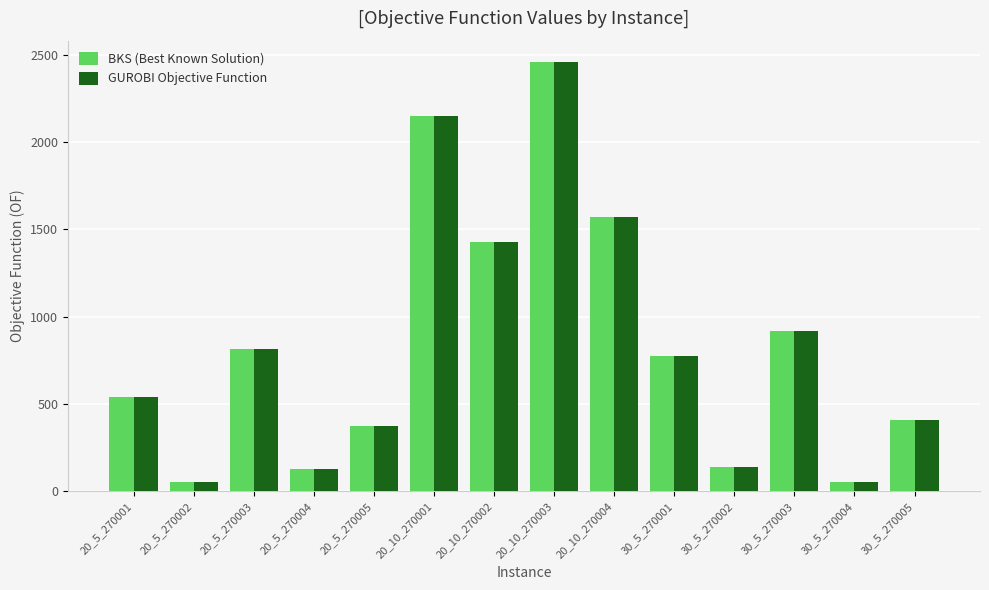

What is the minimum value for GUROBI Objective Function?

52